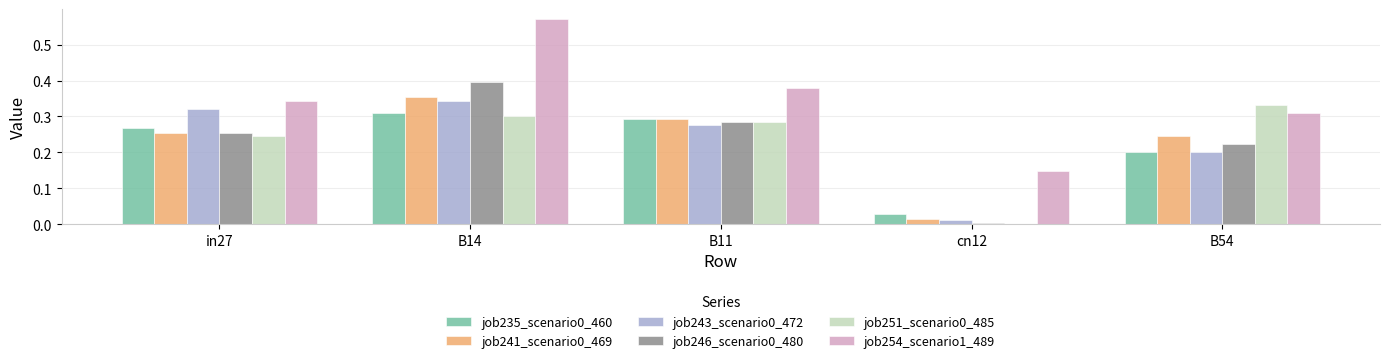

The value of job254_scenario1_489 at B11 is 0.6. True or false?

False